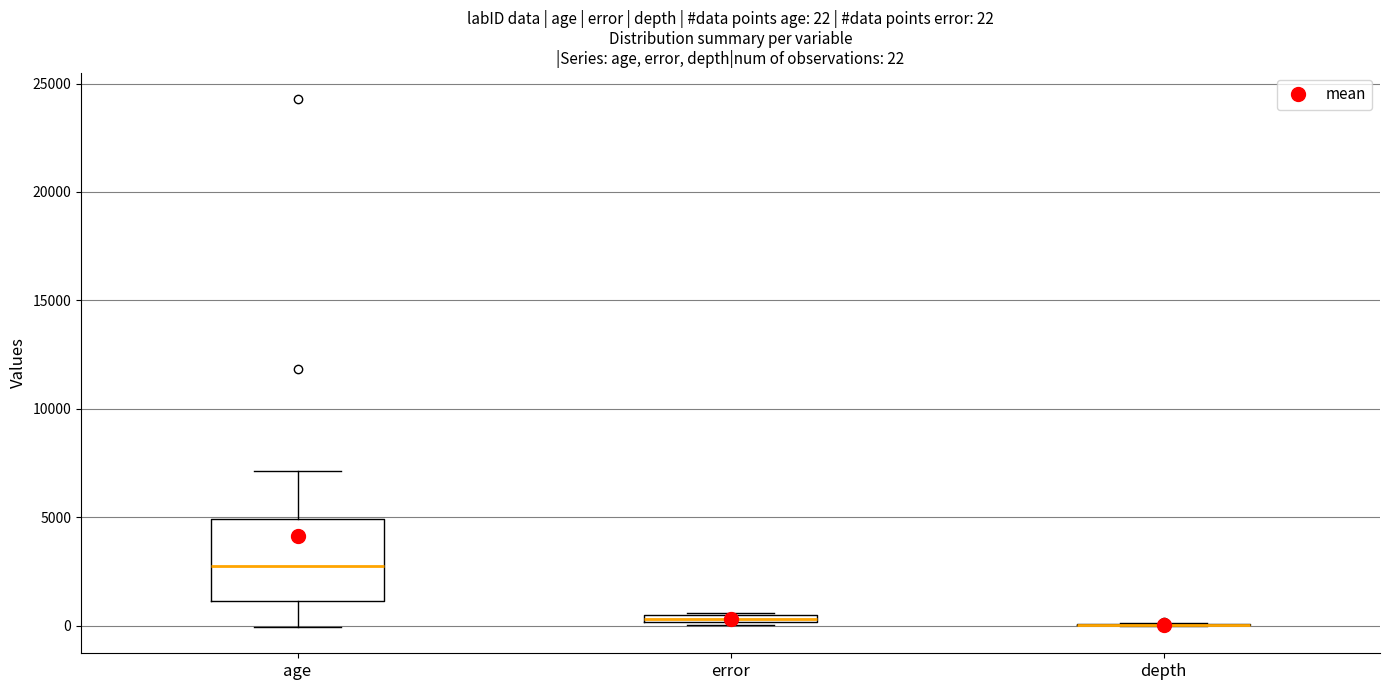

Which box is the tallest, from its lower edge to its upper edge?

age